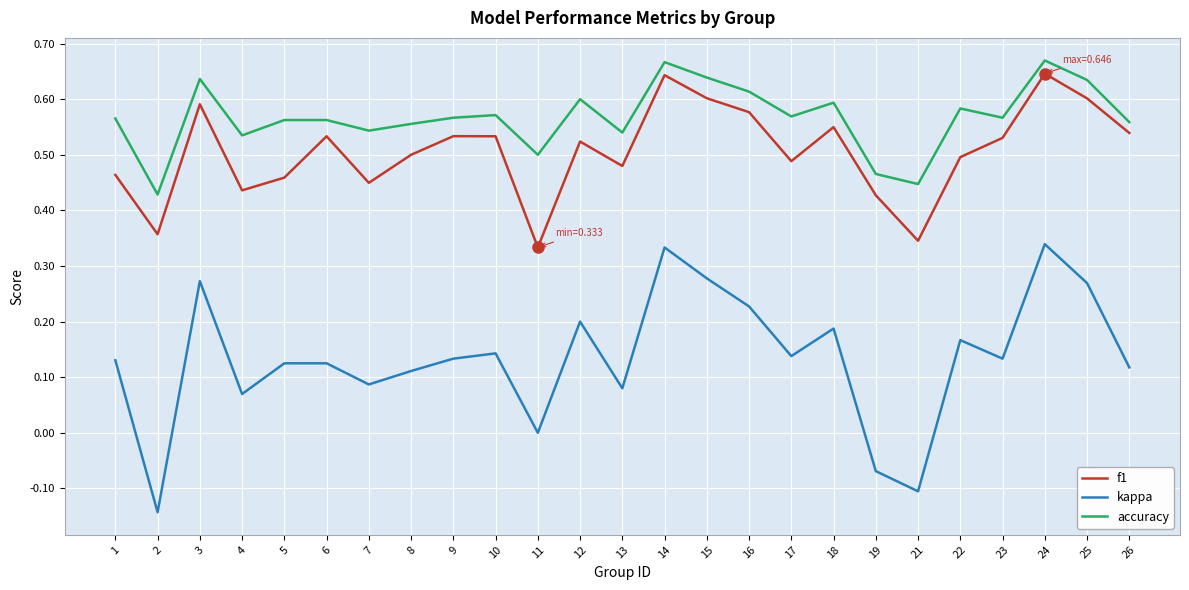

Is this an area chart (filled region under the line)?

No